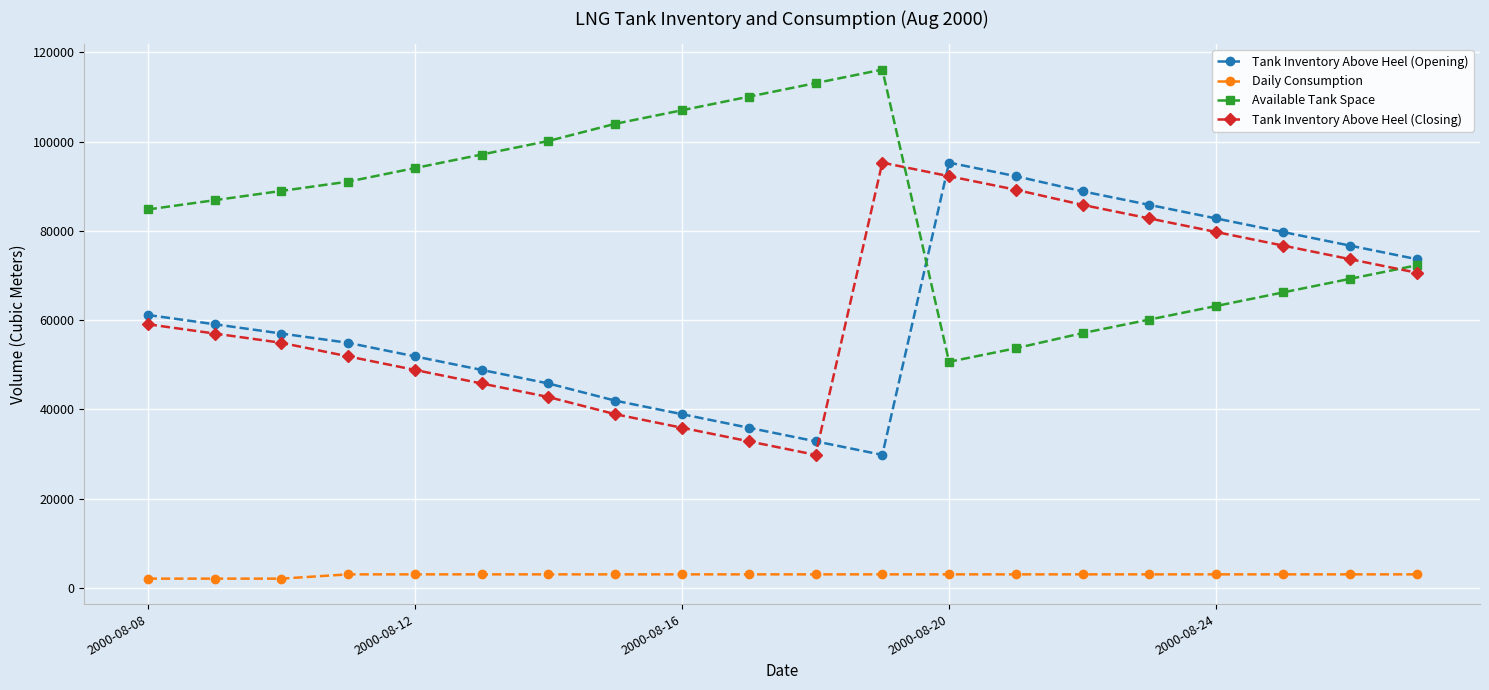

How many times do Available Tank Space and Tank Inventory Above Heel (Closing) cross each other?

2